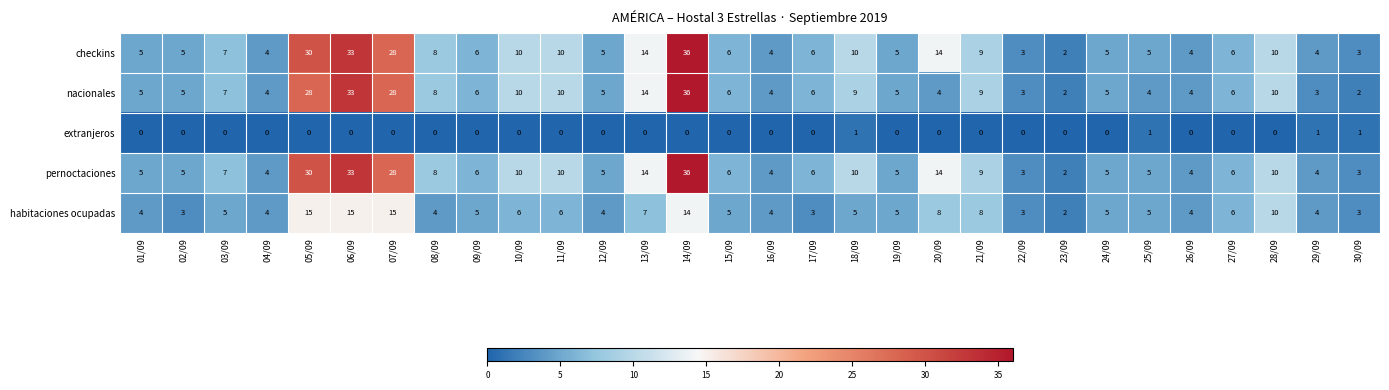

What is the difference between the highest and lowest values at 22/09?

3